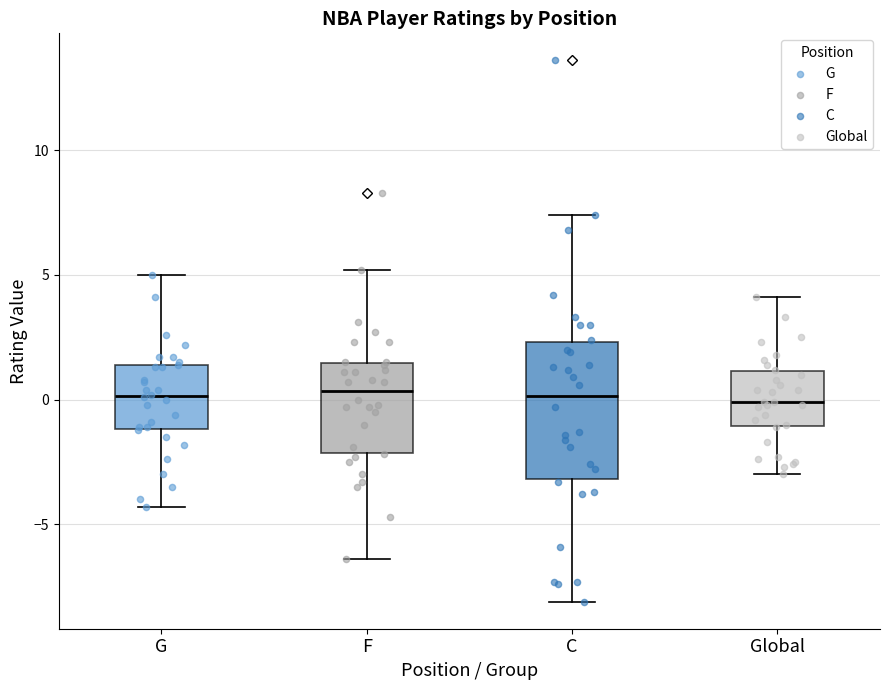

Comparing the boxes themselves (not the whiskers), which one is the tallest?

C